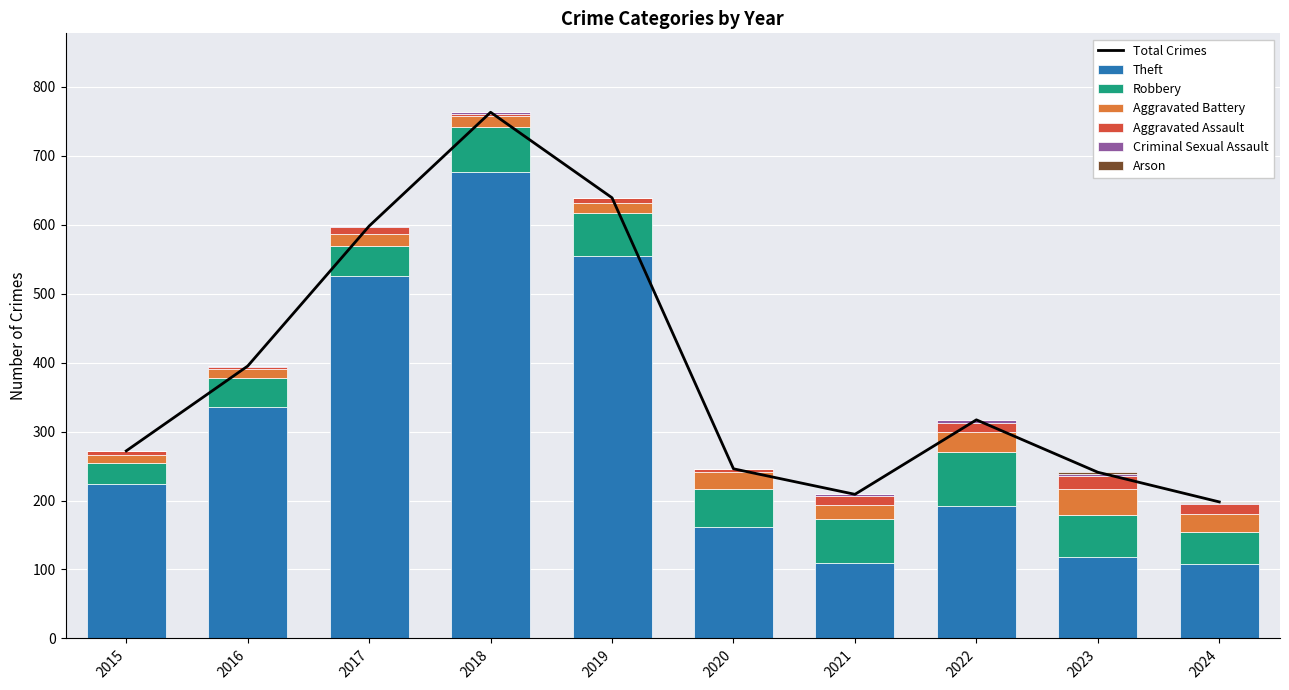

How many values in the Arson series exceed 0?

3